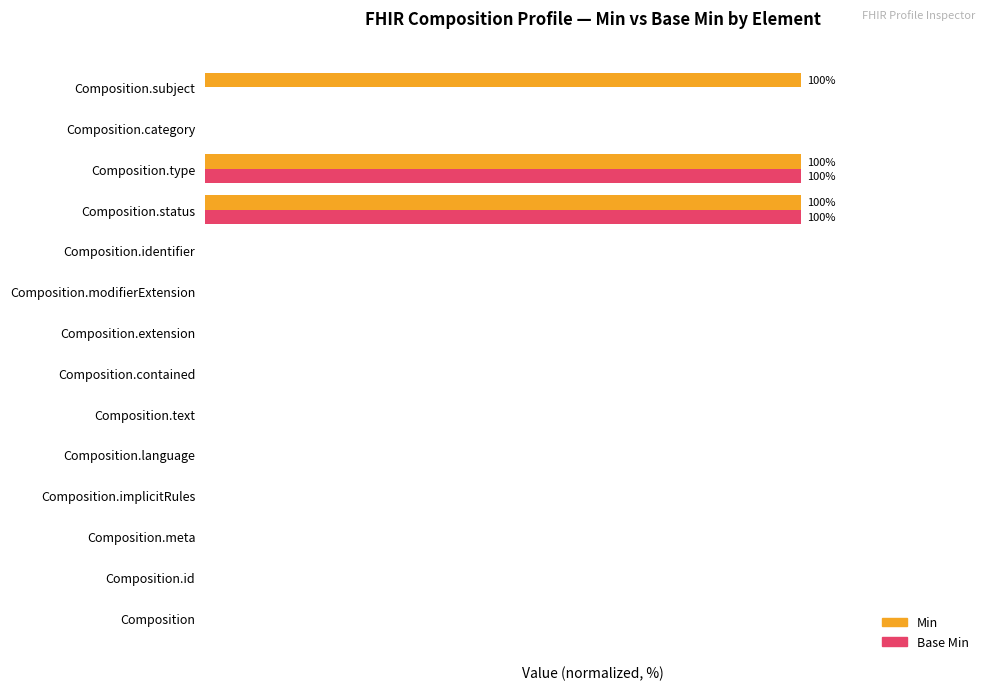

What are all the series names shown in the legend?

Min, Base Min